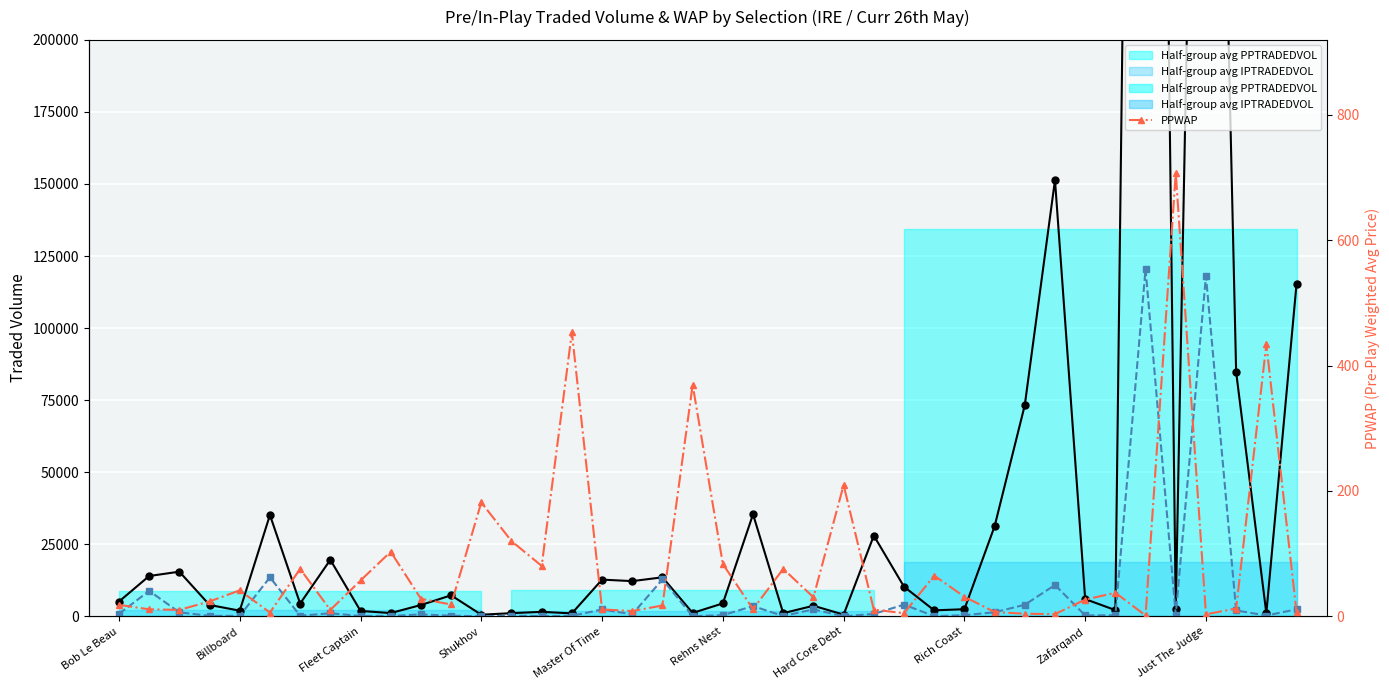

What is the highest value of the IPTRADEDVOL series?

120462.9